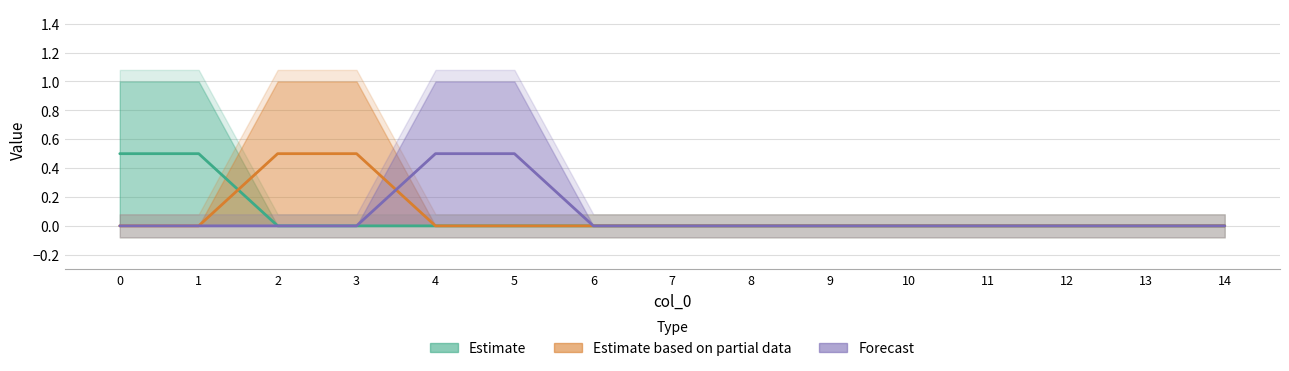

Between 1 and 0, which is larger?

1